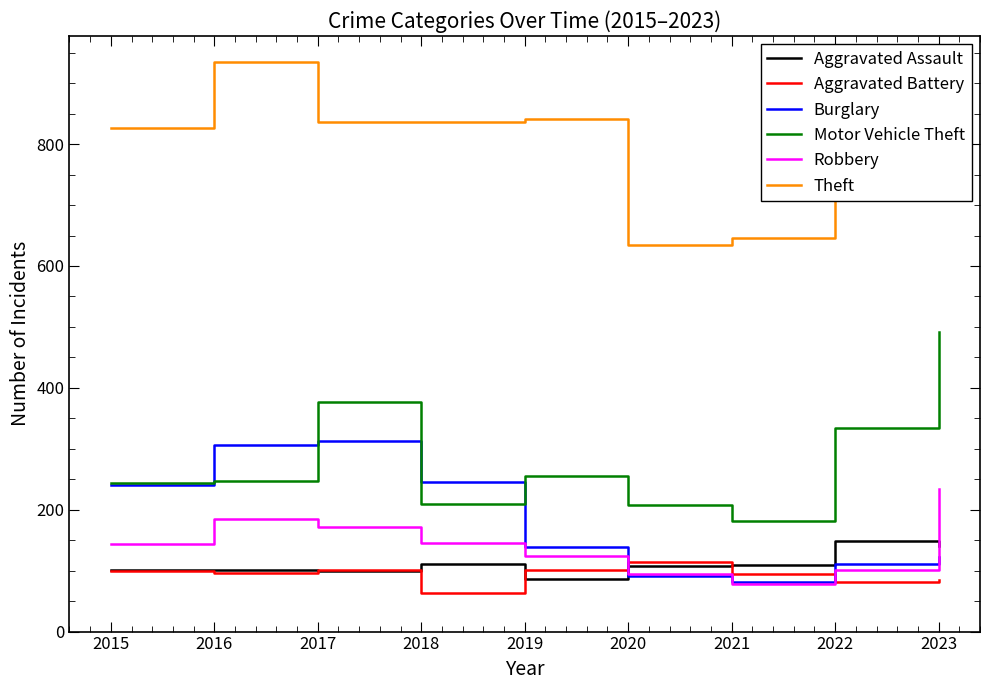

What is the greatest value displayed?

934